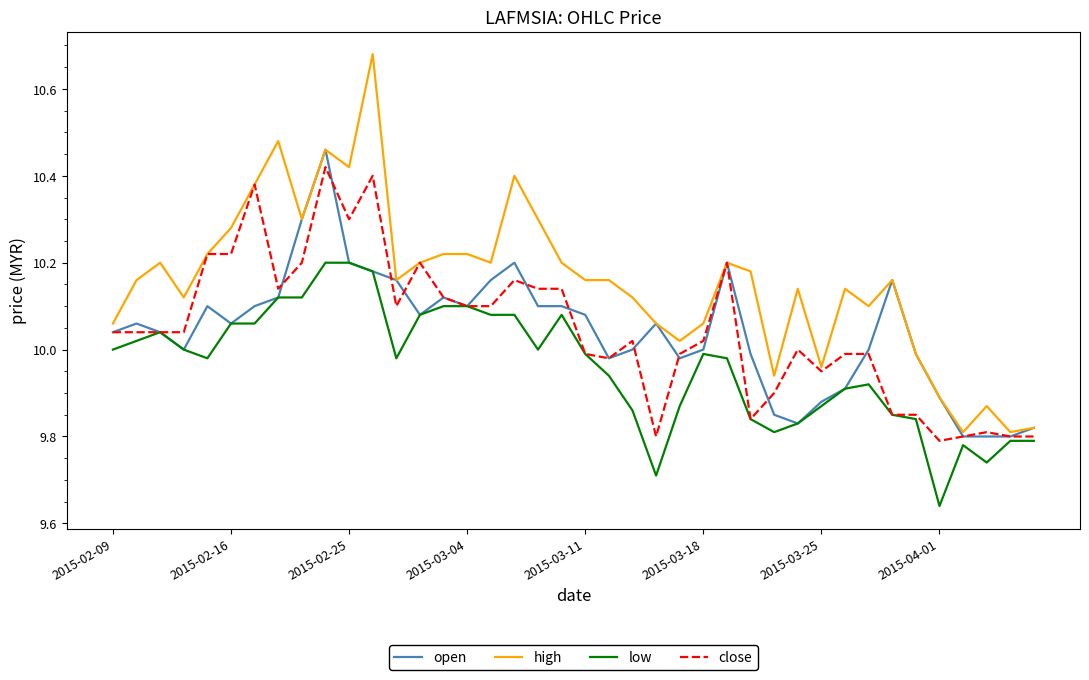

Which series has the widest spread of values?

high